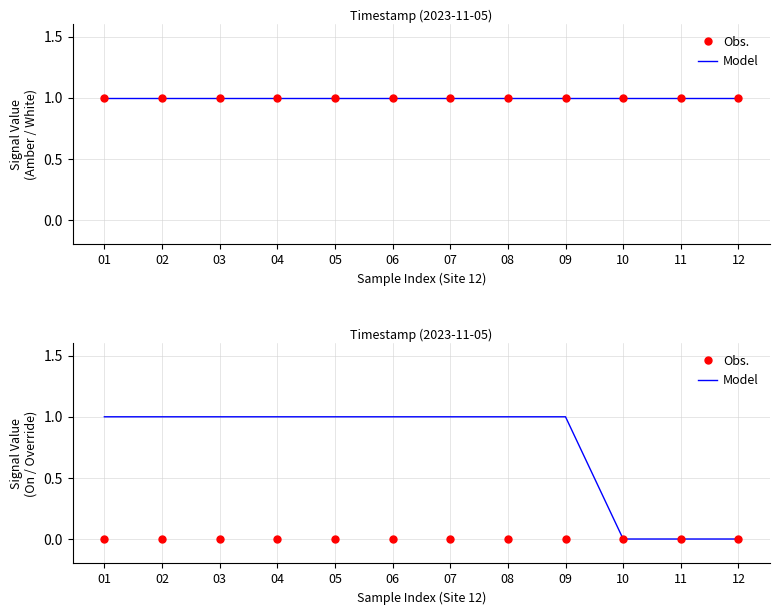

List the series in order of their overall mean, lowest first.

Obs., Model